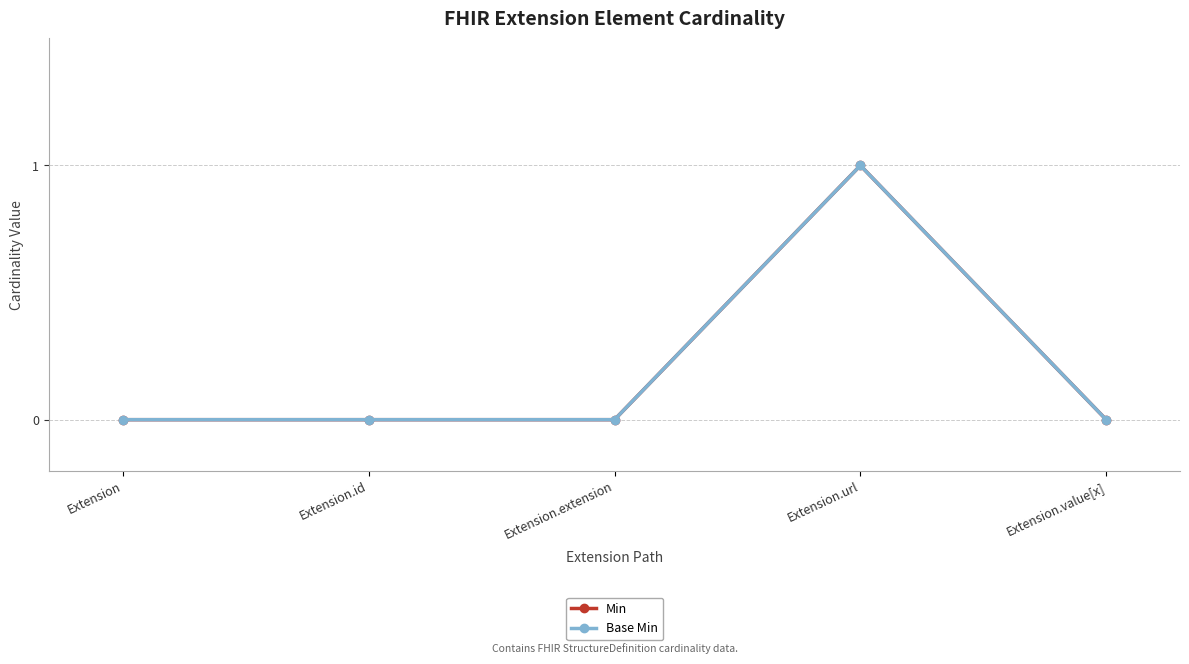

Does the chart have visible grid lines?

Yes